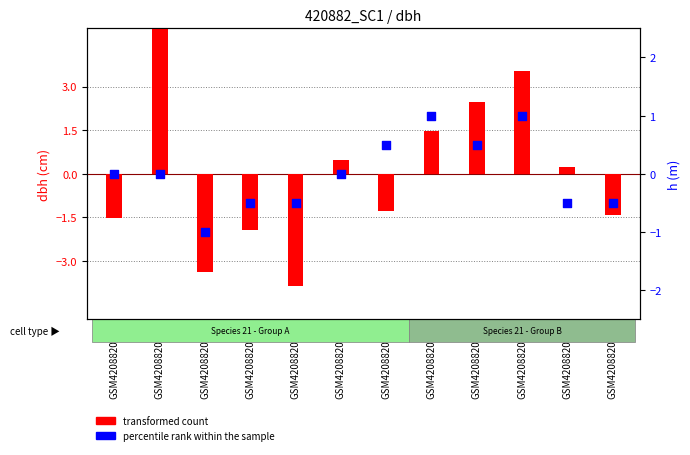

Which series contains the highest Y value?

transformed count (dbh)